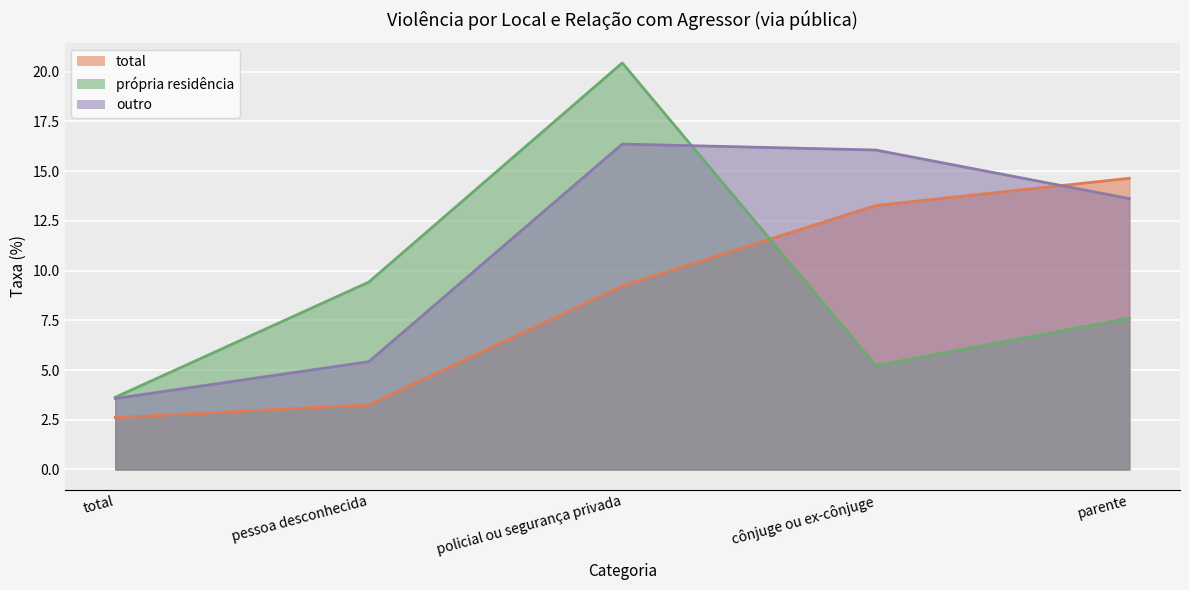

At how many categories does at least one series exceed 15?

2